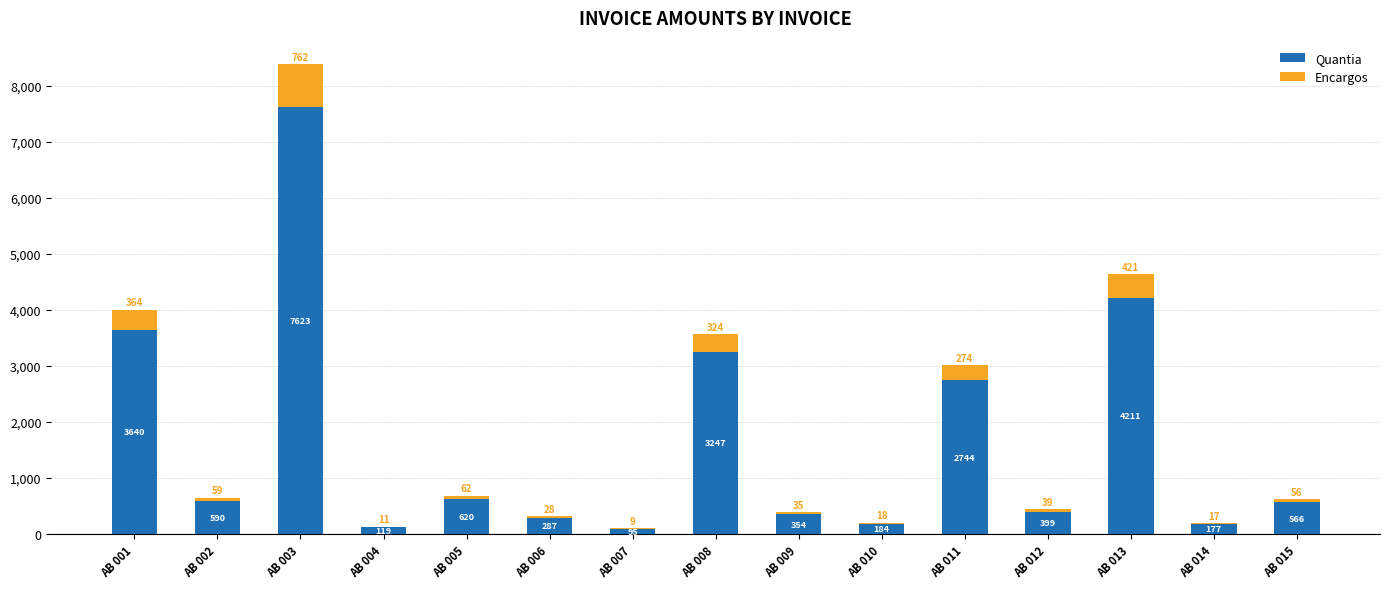

What is the total value across all series at AB 010?

202